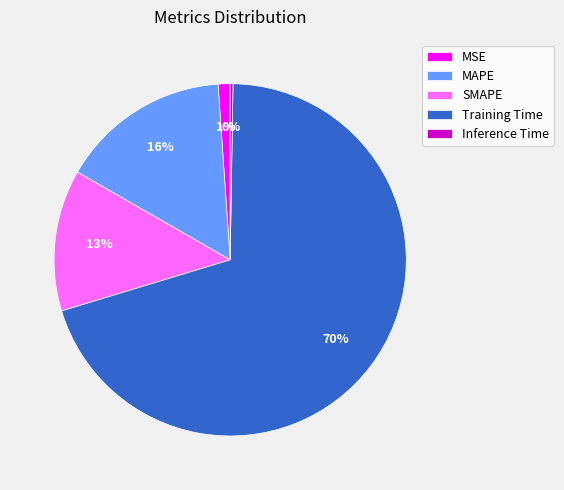

What is the majority slice?

Training Time